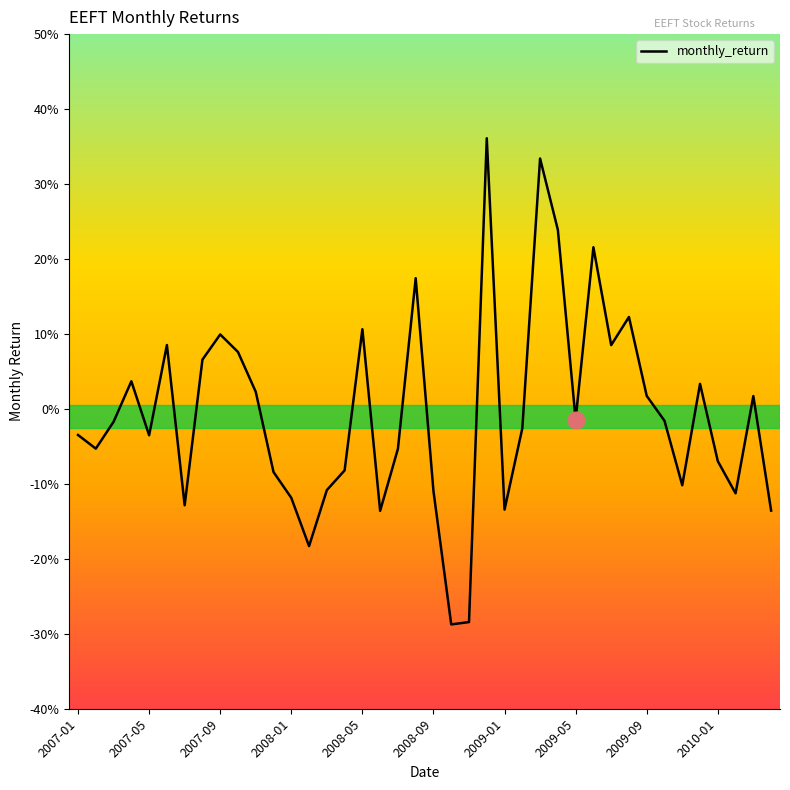

Does the chart have visible grid lines?

No